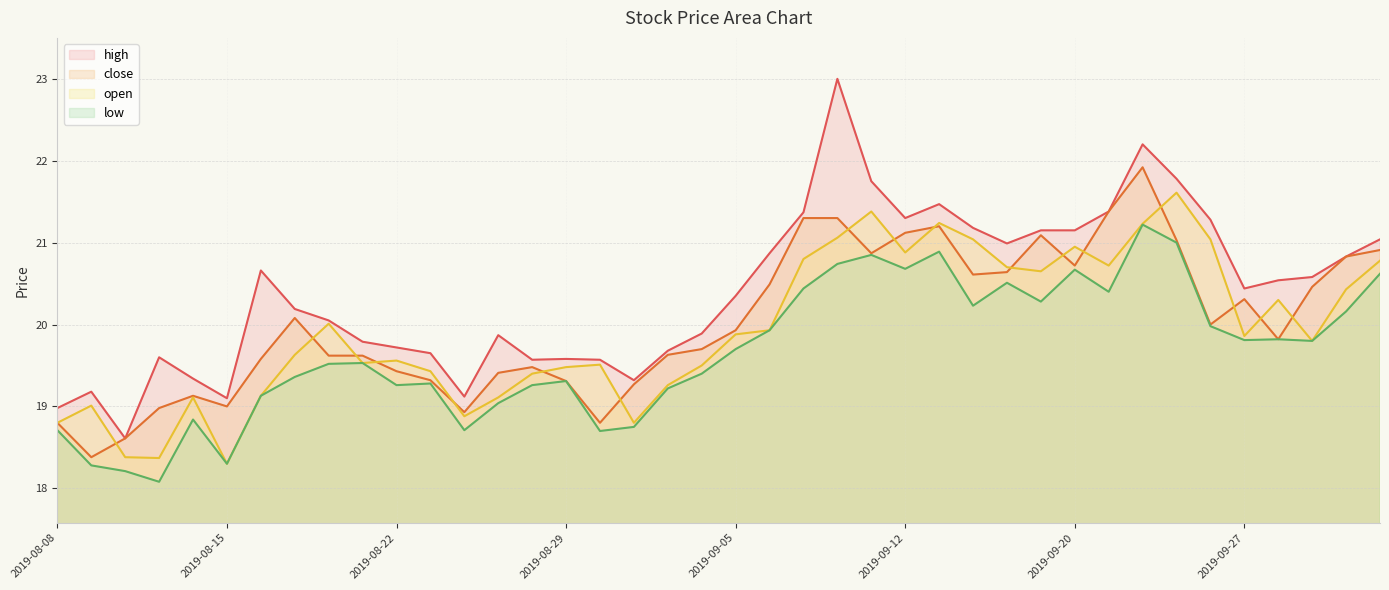

The open series shows 34.1 at 2019-09-30. True or false?

False